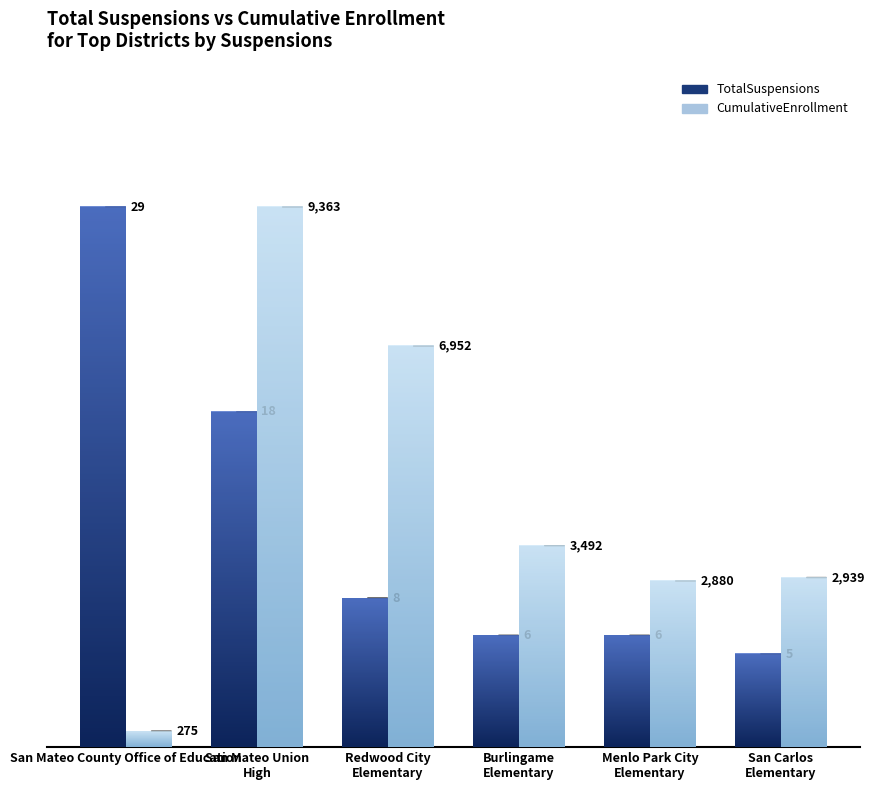

How many bars are there in each group?

2